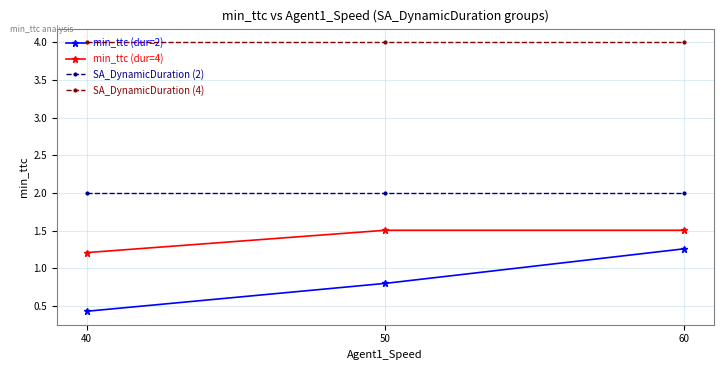

What is the value of the SA_DynamicDuration (4) point at the 2nd from the left?

4.0